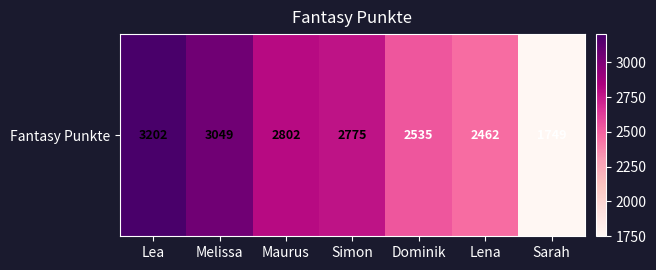

What is the ratio of the value at Sarah to the value at Simon?

0.6